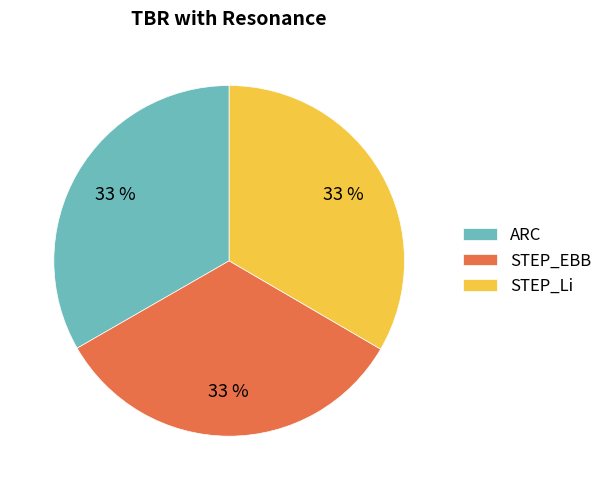

Is ARC the majority of the pie?

No